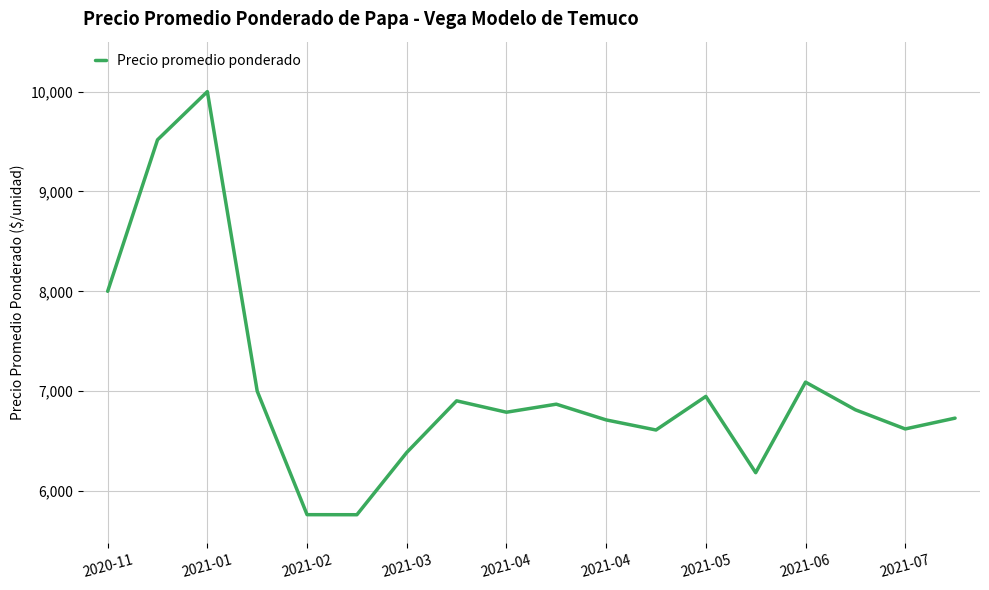

What is the smallest value displayed?

5762.5